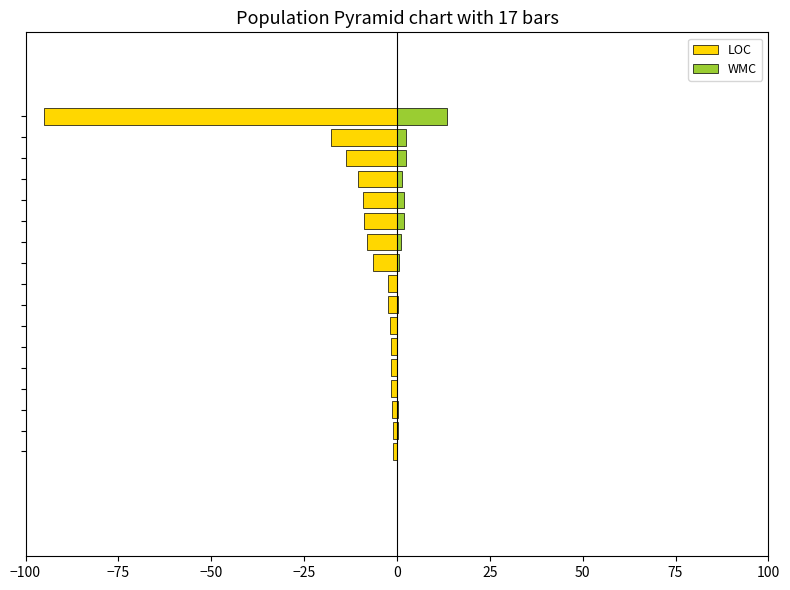

What is the value of the LOC bar at the 17th from the left?

-95.0